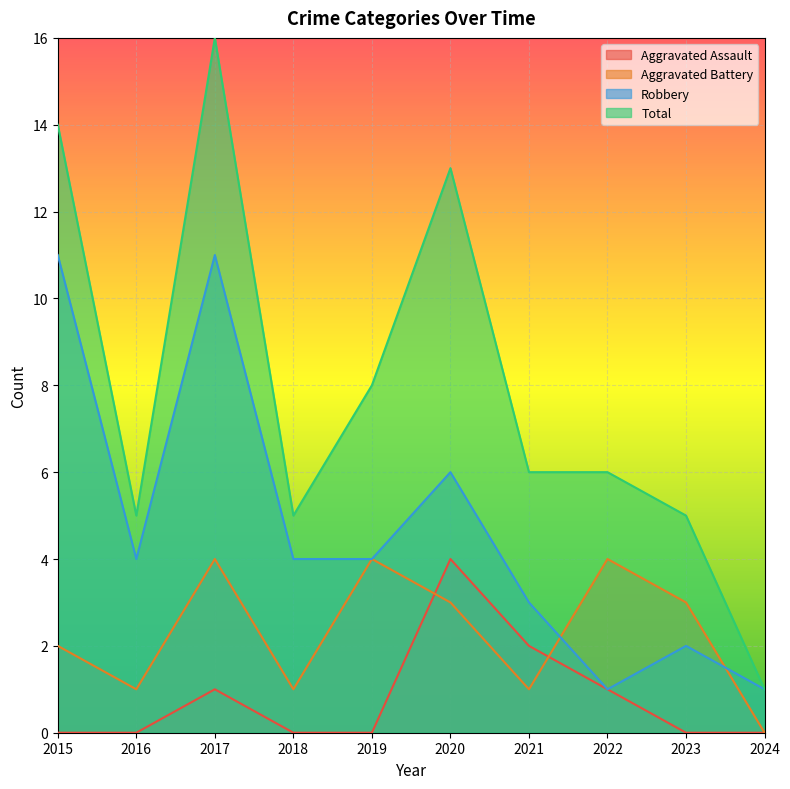

Where do Robbery and Aggravated Battery first cross each other?

2021 and 2022